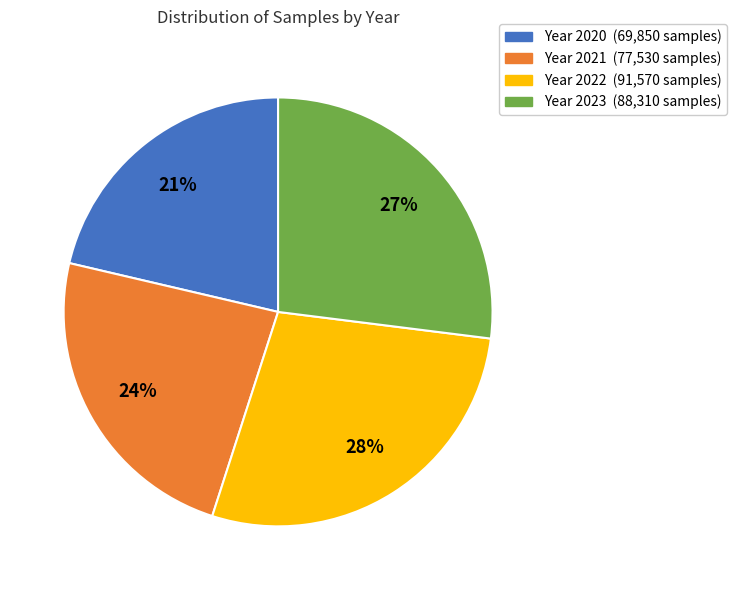

To the nearest percent, what is the difference between the largest and smallest slice percentages?

7%